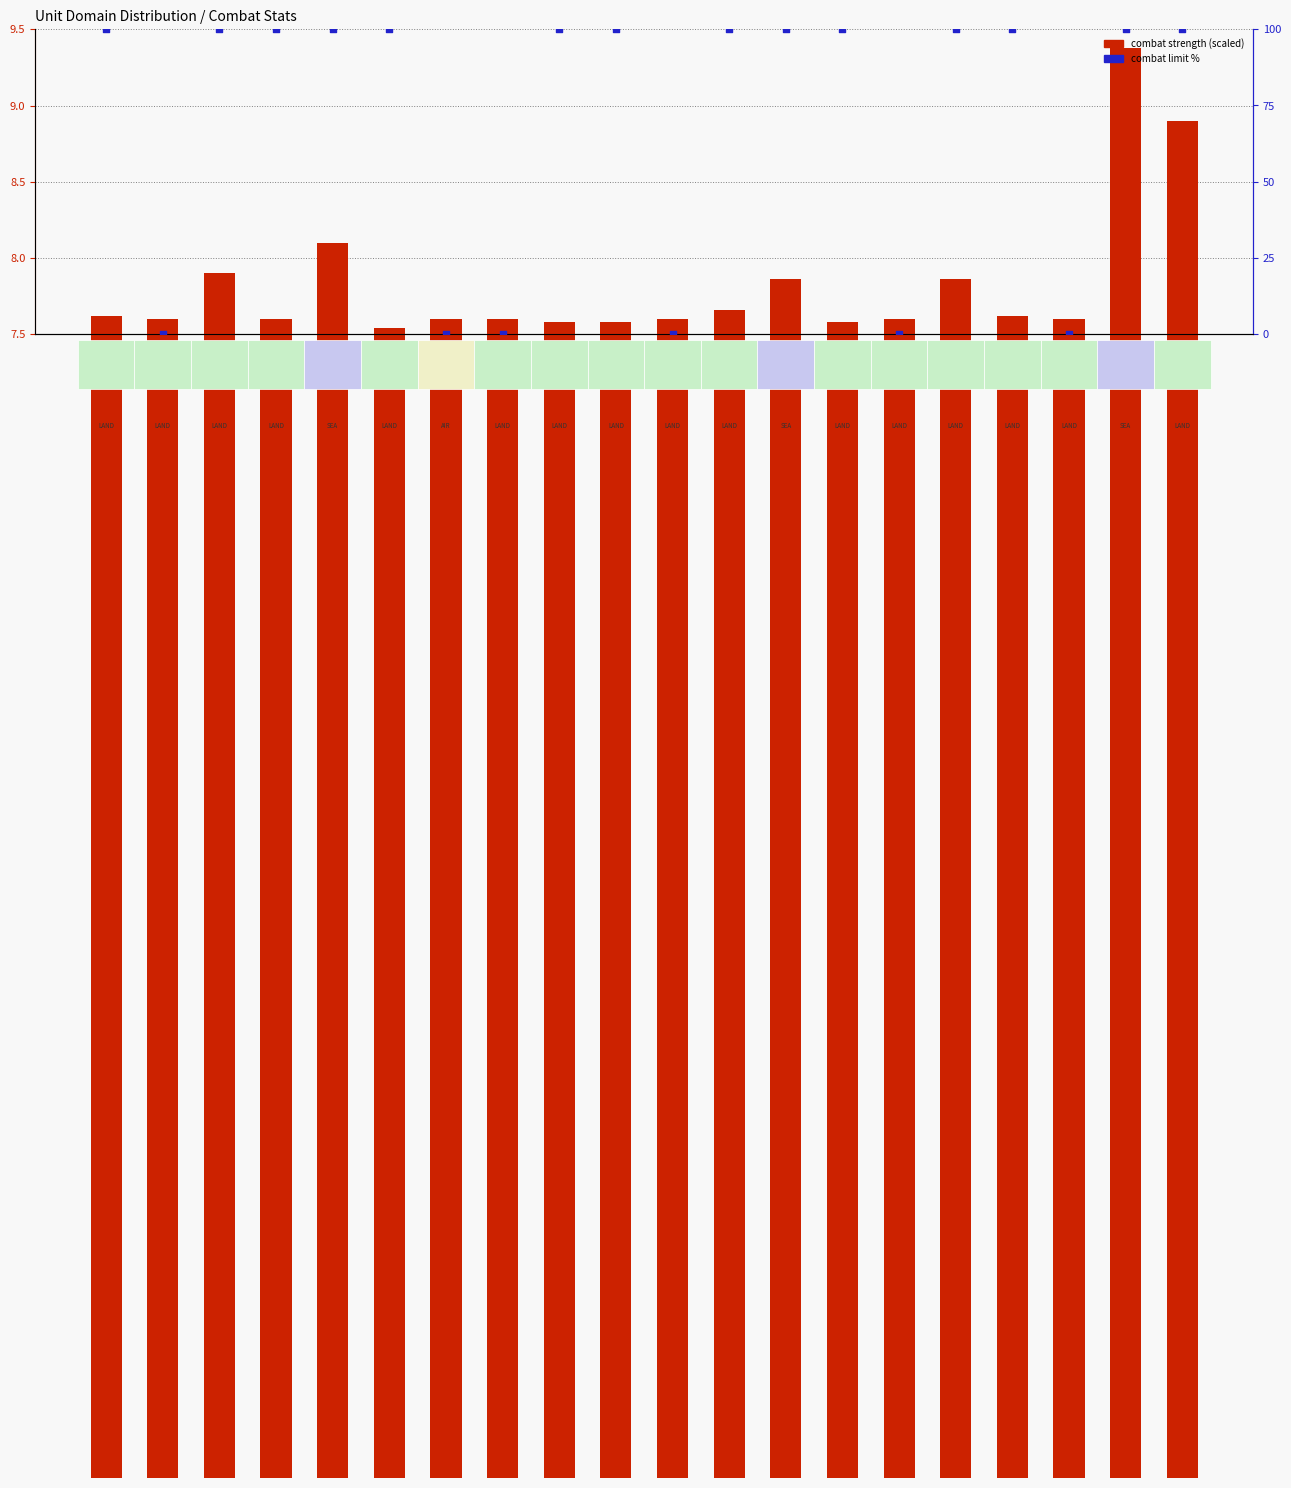

Which series reaches the minimum Y coordinate?

combat limit %